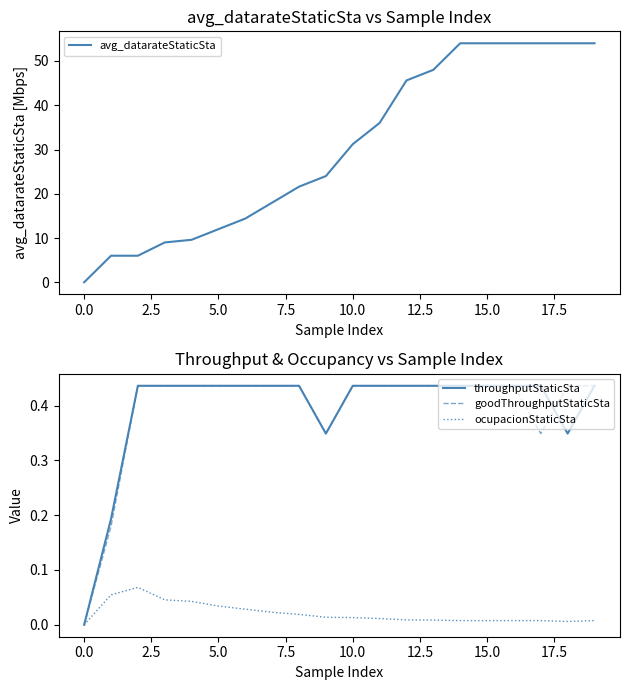

What is the maximum value for avg_datarateStaticSta?

54.0